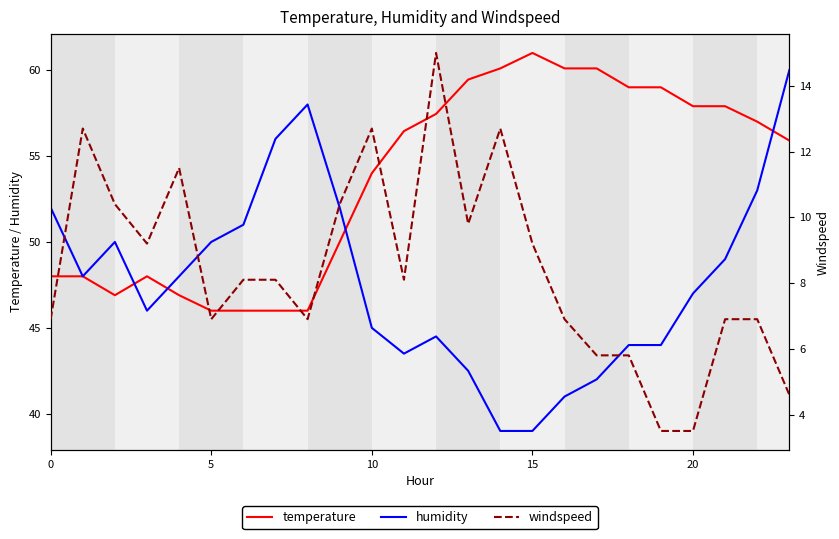

Which series has the largest range (max minus min)?

humidity